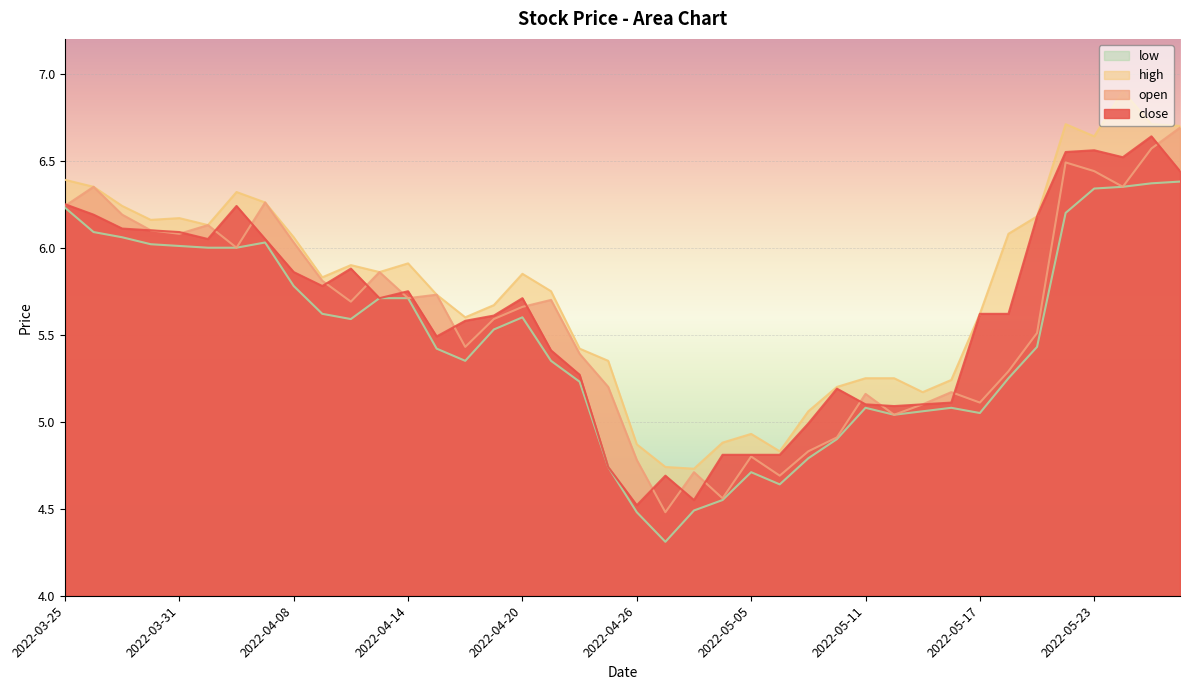

Is the value of open at 2022-03-29 greater than the value of low at 2022-05-23?

No